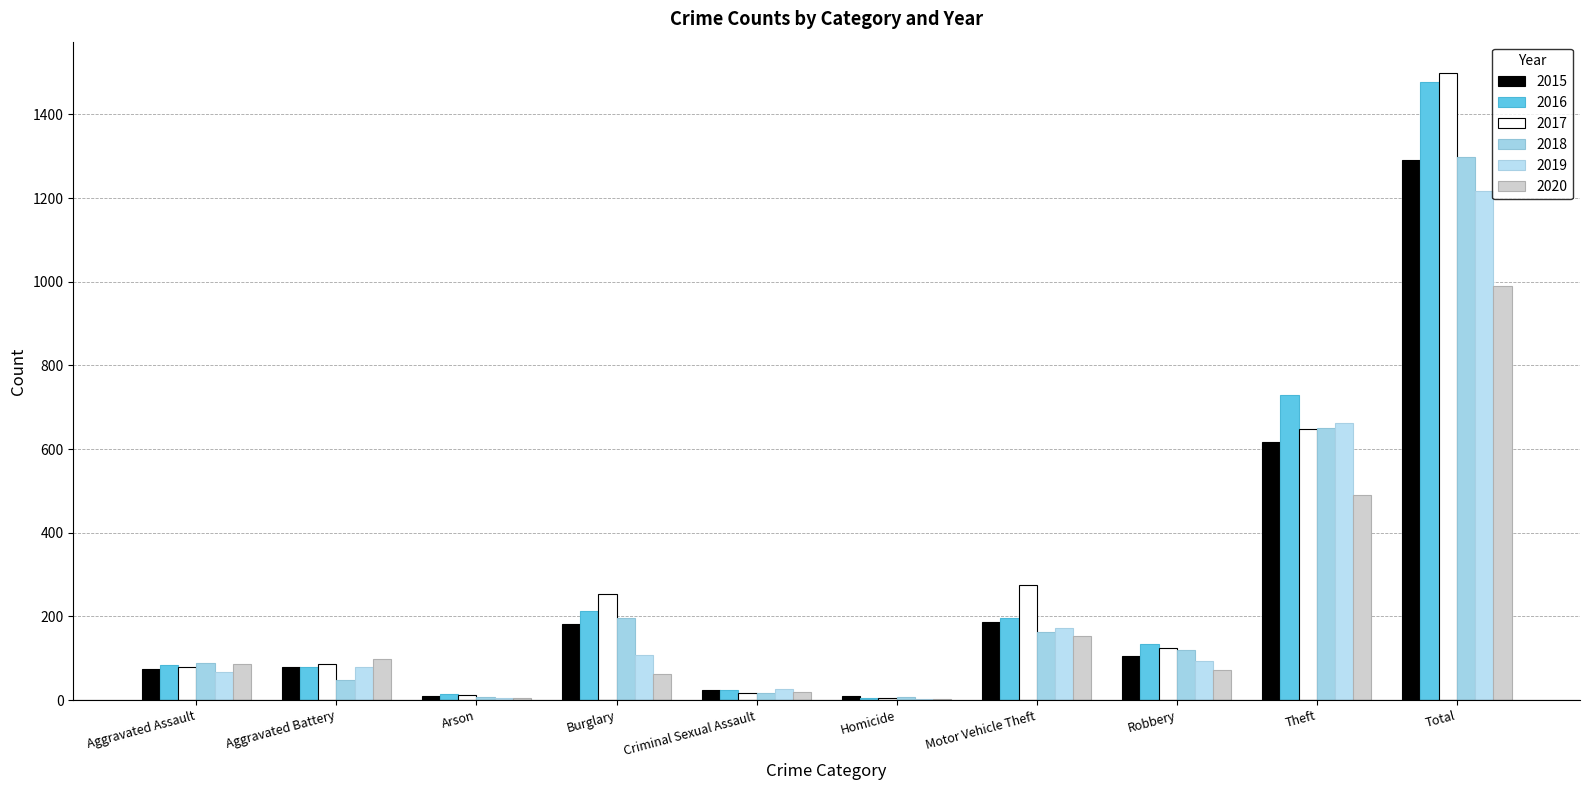

How many distinct data groups are displayed?

6